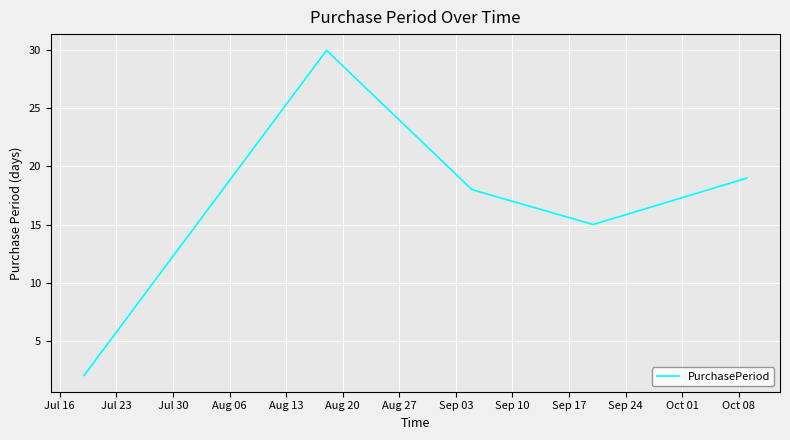

What is the difference between the maximum and second lowest values?

15